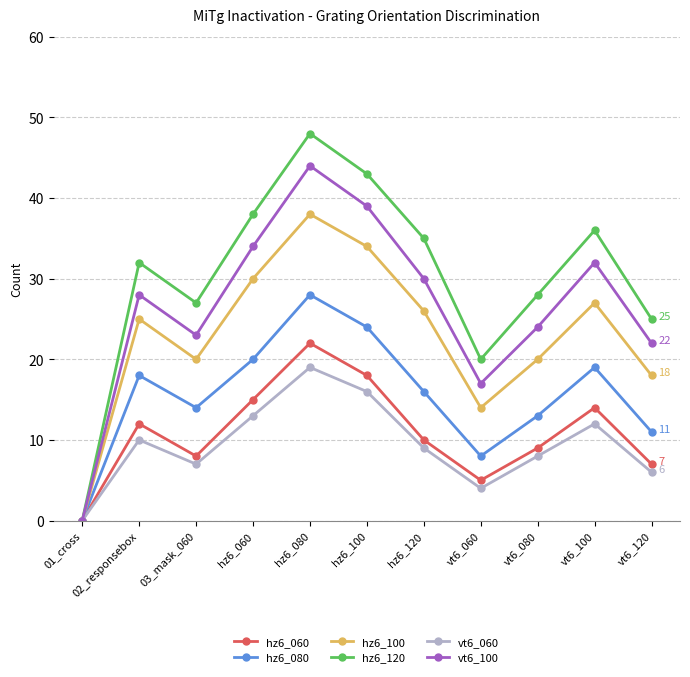

Reading right to left, what are all the values shown in this chart?

hz6_060: 7	14	9	5	10	18	22	15	8	12	0
hz6_080: 11	19	13	8	16	24	28	20	14	18	0
hz6_100: 18	27	20	14	26	34	38	30	20	25	0
hz6_120: 25	36	28	20	35	43	48	38	27	32	0
vt6_060: 6	12	8	4	9	16	19	13	7	10	0
vt6_100: 22	32	24	17	30	39	44	34	23	28	0